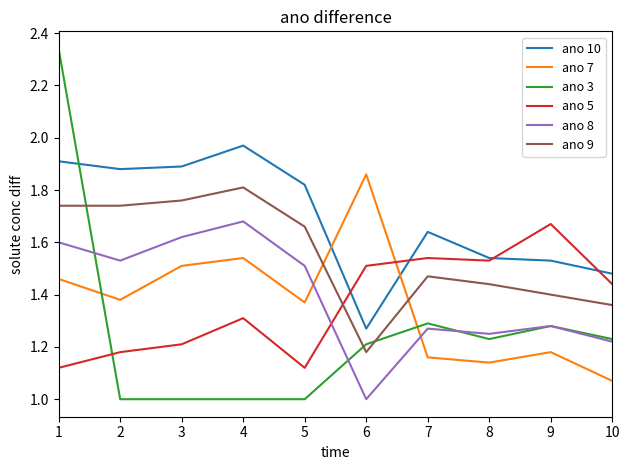

Is it true that ano 7 equals 1.7 at 10?

False